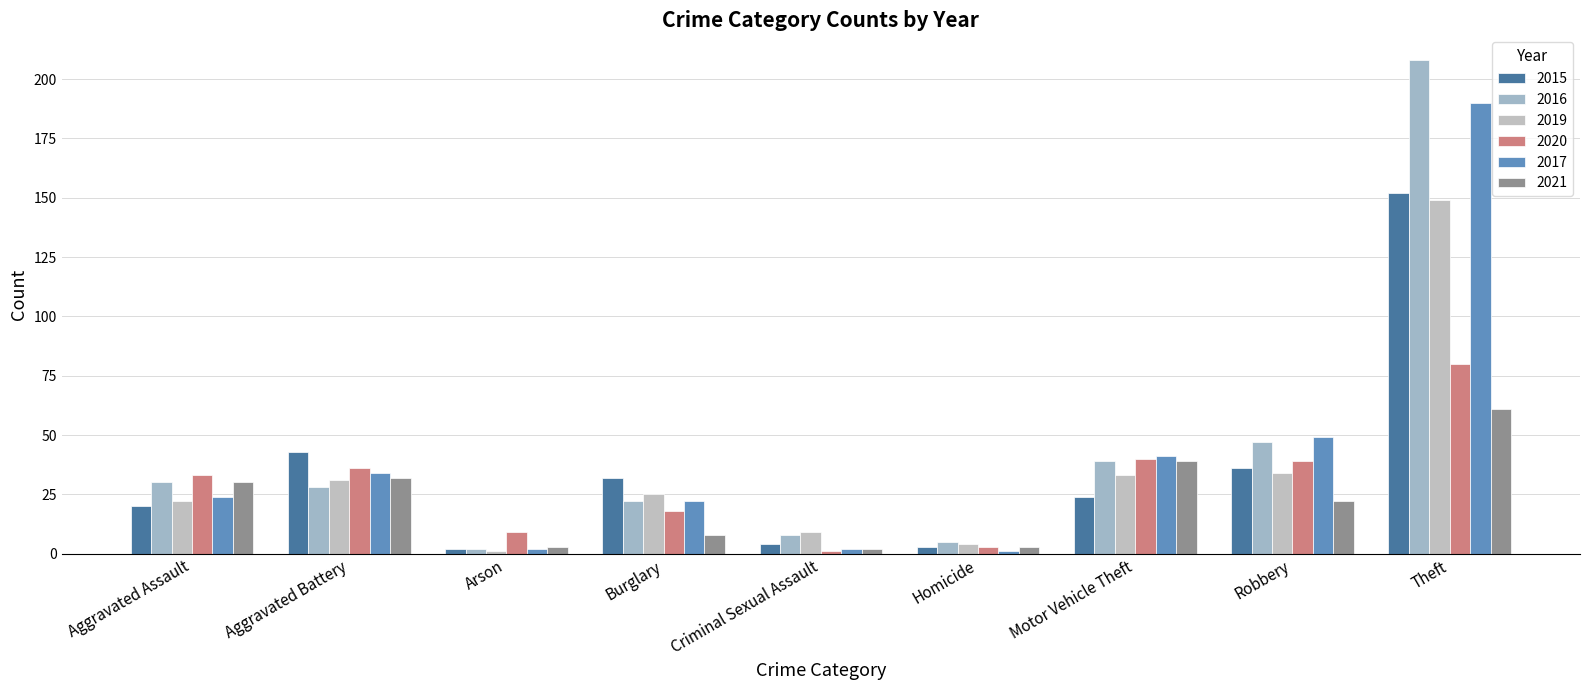

What is the difference between the second highest and second lowest values in the 2019 series?

30